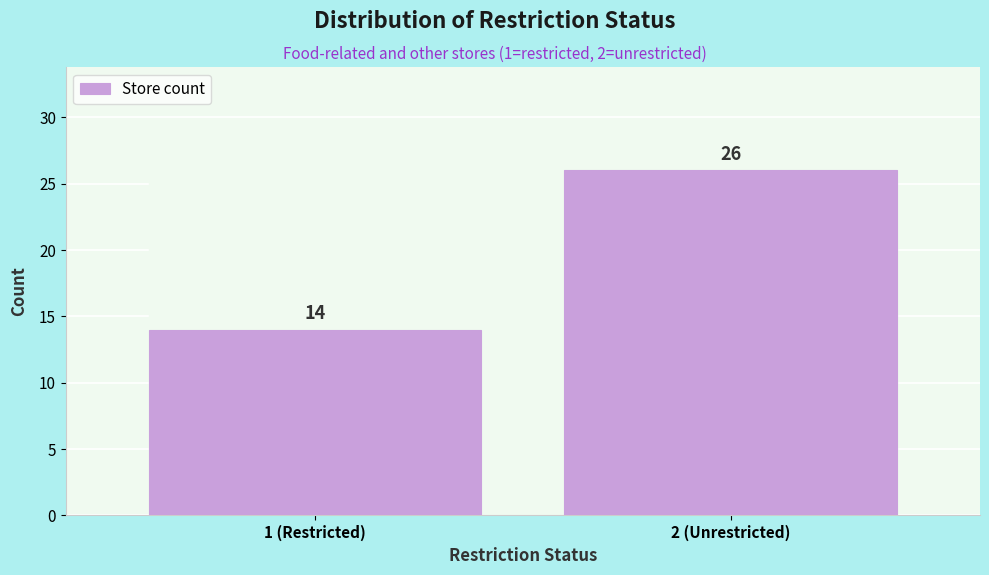

Reading left to right, what are all the values shown in this chart?

14	26